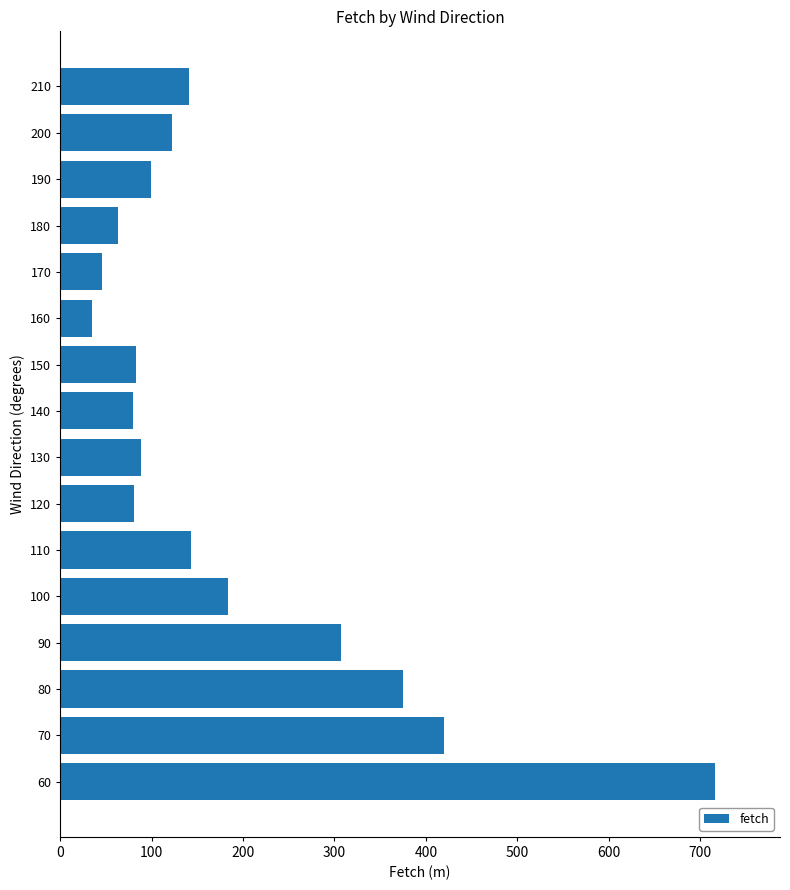

What is the difference between the values at 210 and 120?

60.0